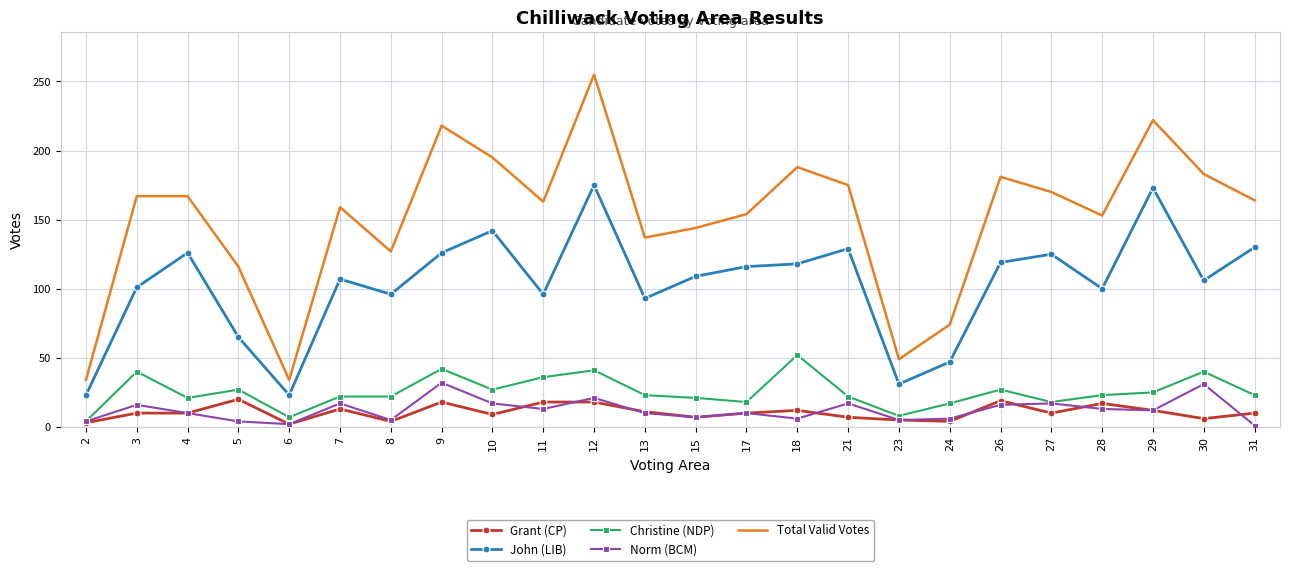

What is the greatest value displayed?

255